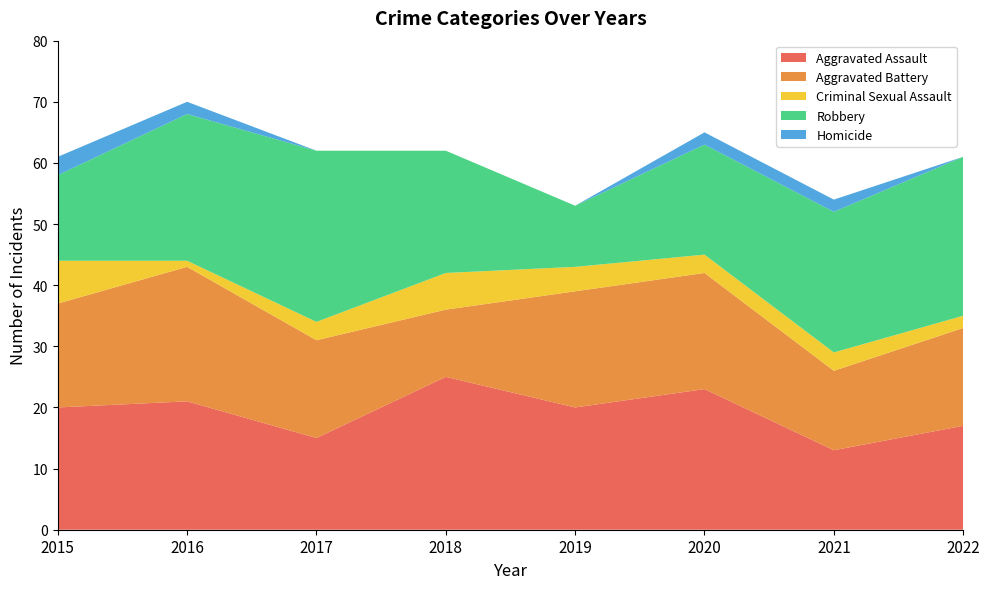

Reading left to right, what are all the values shown in this chart?

Aggravated Assault: 20	21	15	25	20	23	13	17
Aggravated Battery: 17	22	16	11	19	19	13	16
Criminal Sexual Assault: 7	1	3	6	4	3	3	2
Robbery: 14	24	28	20	10	18	23	26
Homicide: 3	2	0	0	0	2	2	0